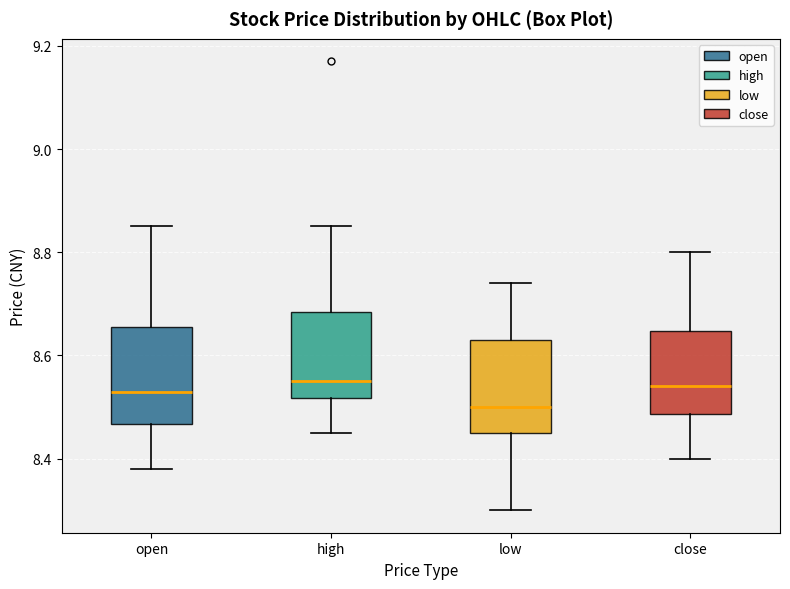

Reading left to right, read every box against the y-axis: the position of its median line, the range the box covers, and the ends of its whiskers. The values are not printed on the chart, so give them approximately, as read against the axis.

open: median 8.54, box 8.46 to 8.66, whiskers 8.38 to 8.86
high: median 8.56, box 8.52 to 8.68, whiskers 8.46 to 8.86
low: median 8.50, box 8.46 to 8.64, whiskers 8.30 to 8.74
close: median 8.54, box 8.48 to 8.64, whiskers 8.40 to 8.80